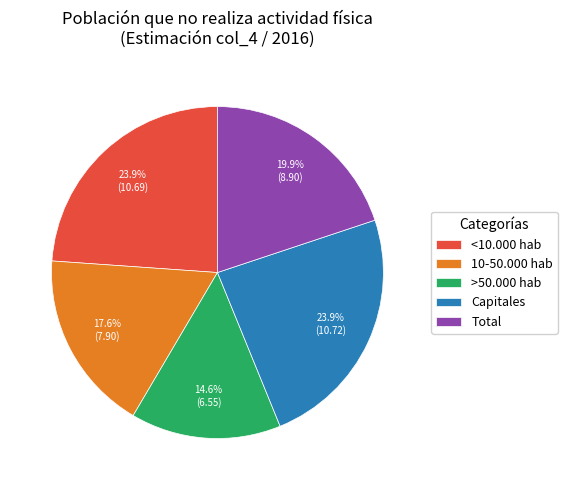

Which category has the smallest portion of the pie?

>50.000 hab